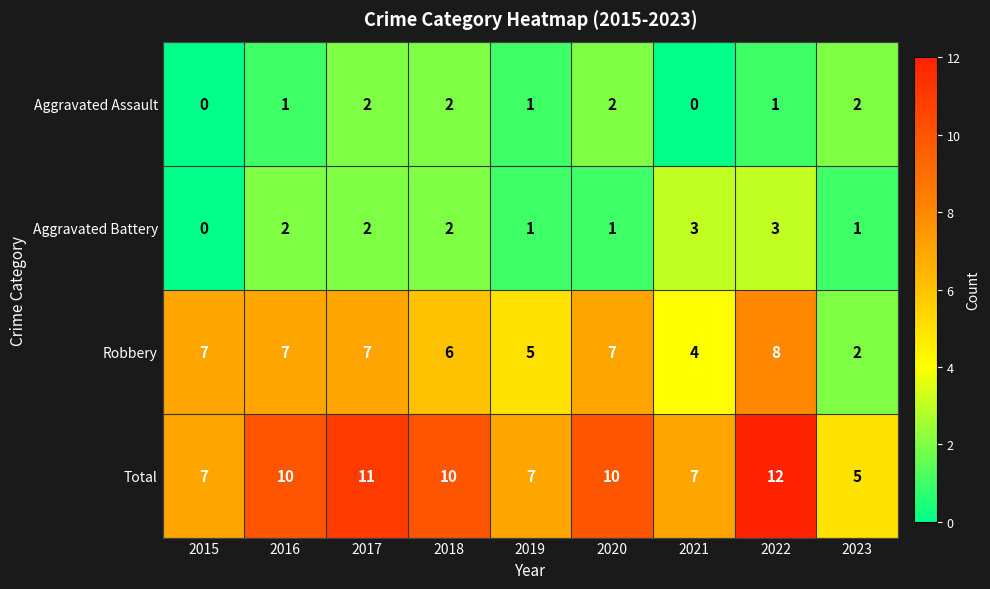

What is the approximate value of Robbery at 2016?

7